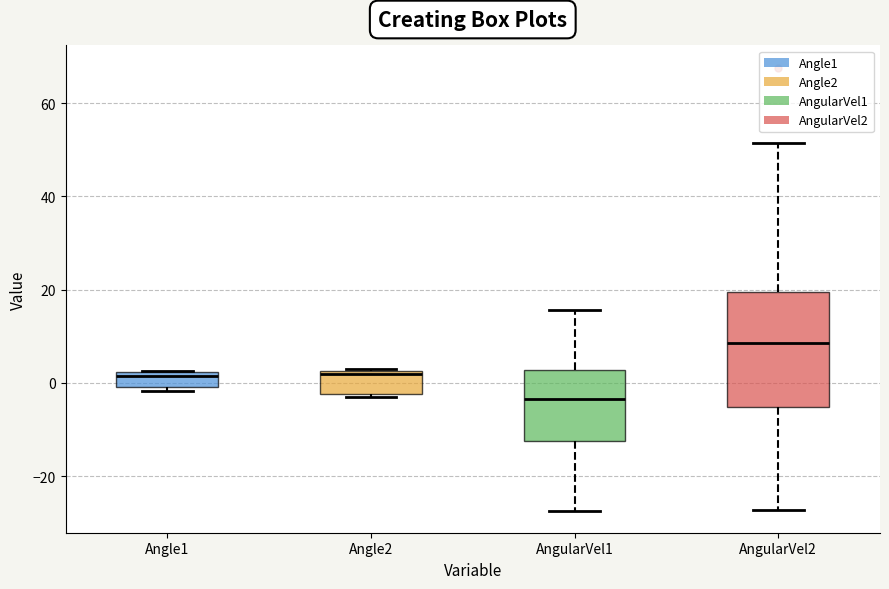

Reading left to right, read every box against the y-axis: the position of its median line, the range the box covers, and the ends of its whiskers. The values are not printed on the chart, so give them approximately, as read against the axis.

Angle1: median 2 (just below the box's upper edge), box 0 to 2, whiskers -2 to 2
Angle2: median 2 (just below the box's upper edge), box -2 to 2, whiskers -4 to 4
AngularVel1: median -4, box -12 to 2, whiskers -28 to 16
AngularVel2: median 8, box -6 to 20, whiskers -28 to 52